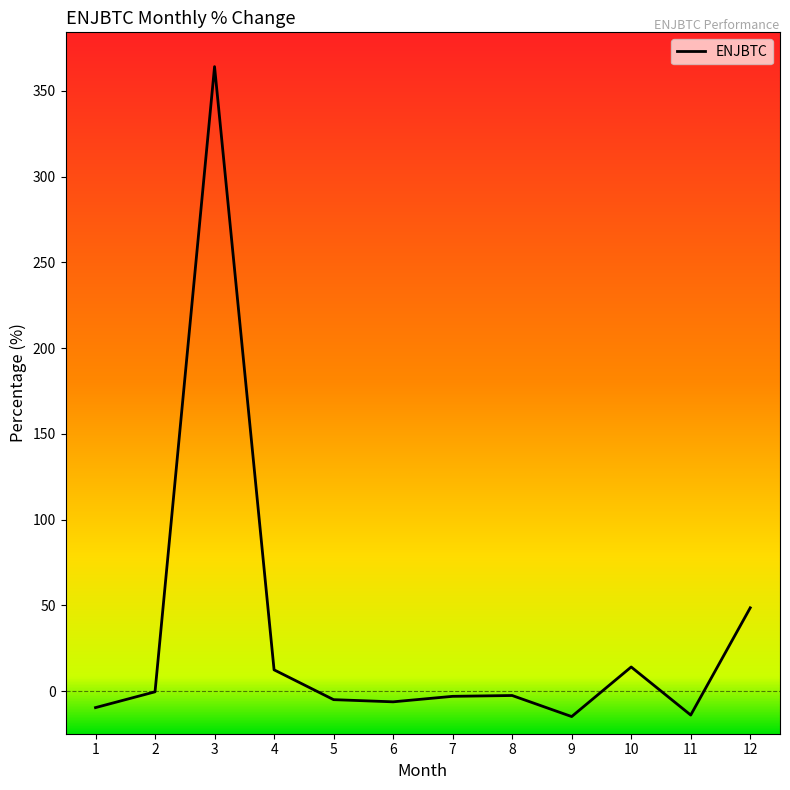

What is the difference between the maximum and minimum values?

378.9